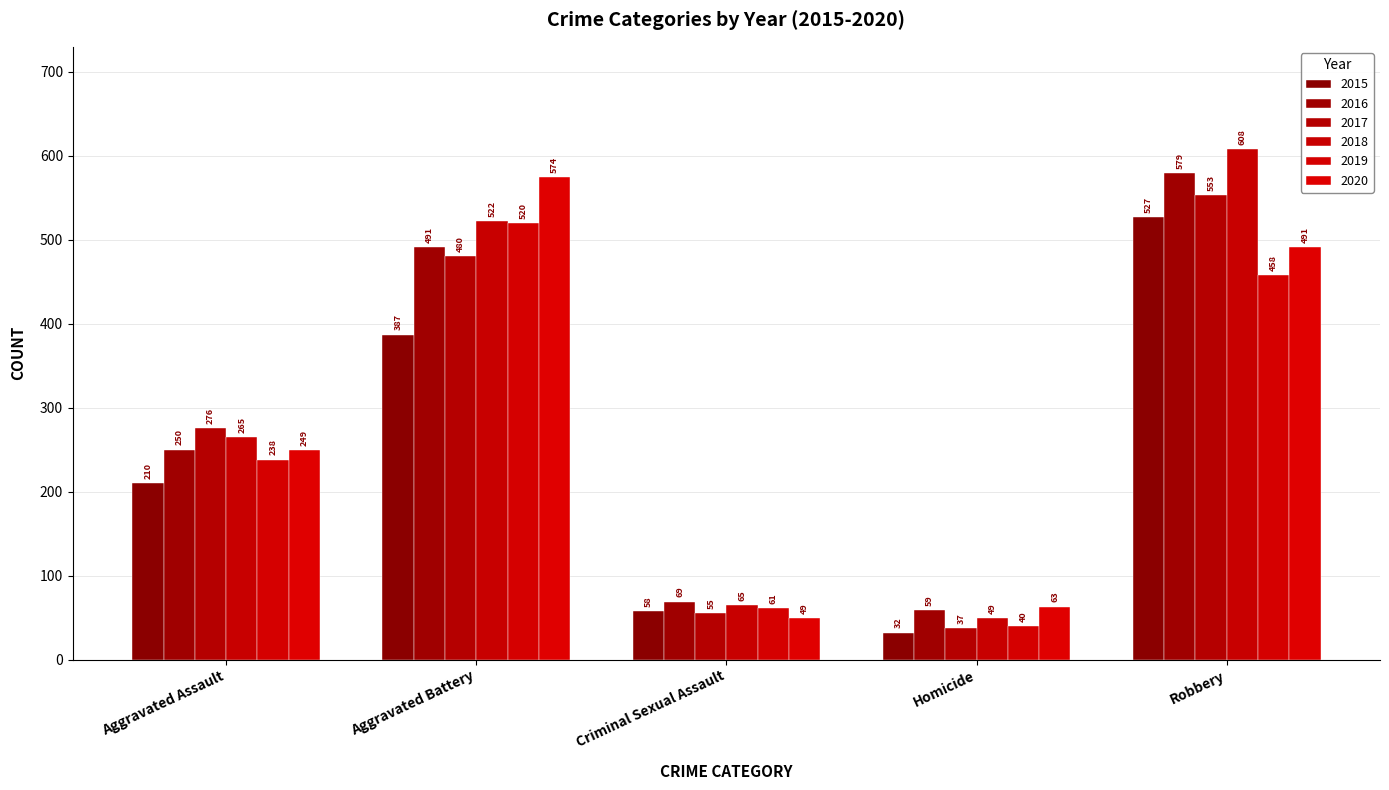

Reading right to left, what are all the values shown in this chart?

2015: 527	32	58	387	210
2016: 579	59	69	491	250
2017: 553	37	55	480	276
2018: 608	49	65	522	265
2019: 458	40	61	520	238
2020: 491	63	49	574	249